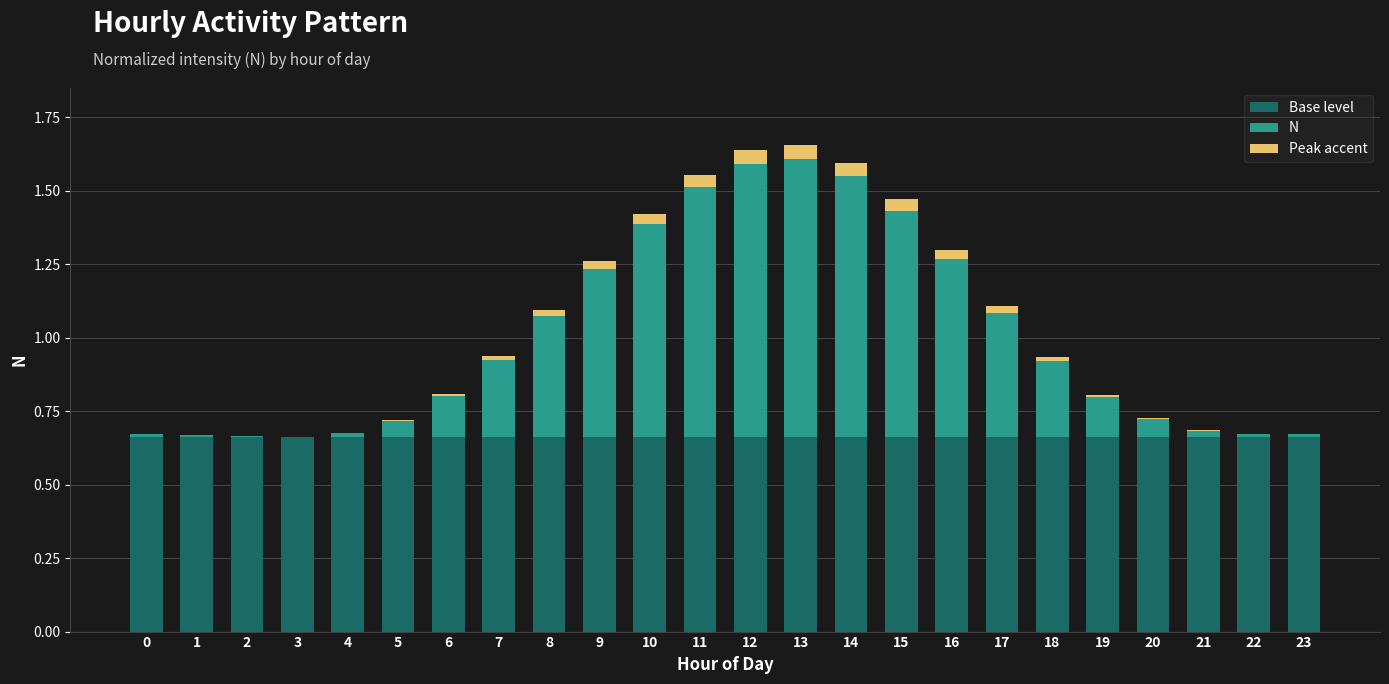

The value of Base level at 23 is 0.2. True or false?

False